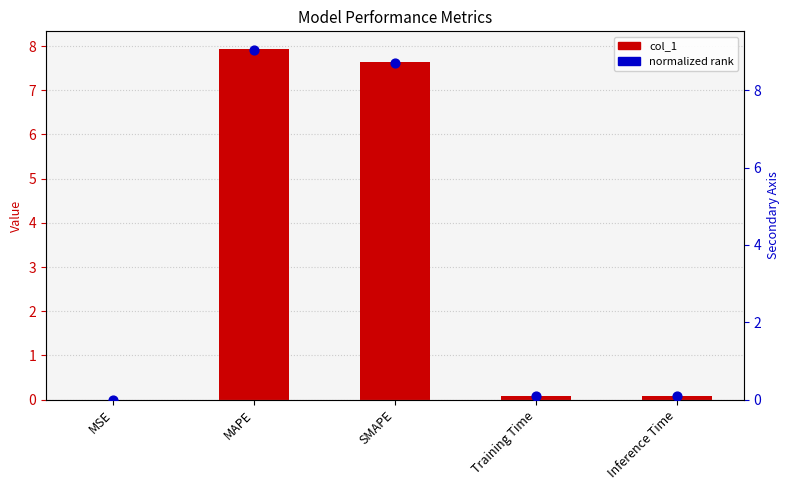

Which series reaches the maximum Y coordinate?

normalized rank